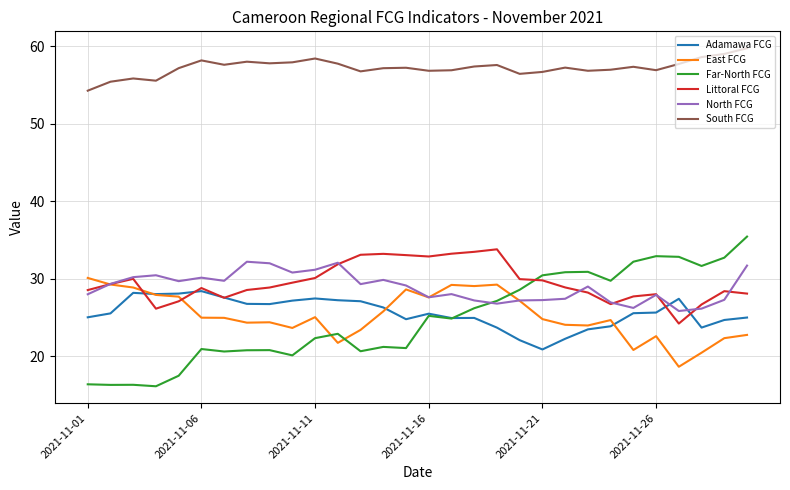

Which series has the widest spread of values?

Far-North FCG